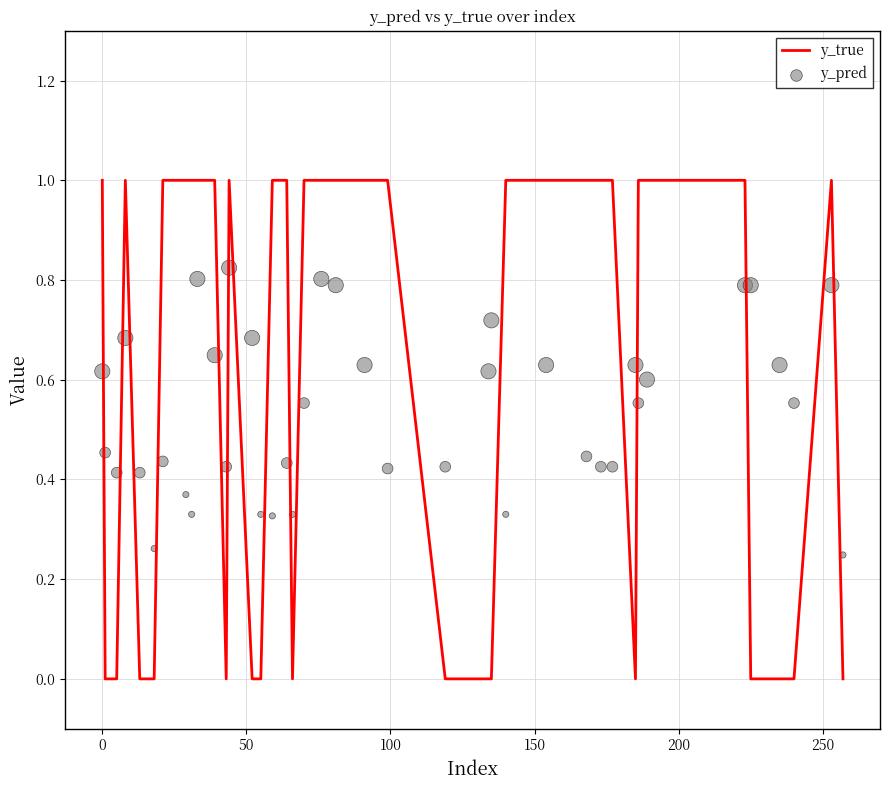

Which series has the largest total across all categories?

y_true